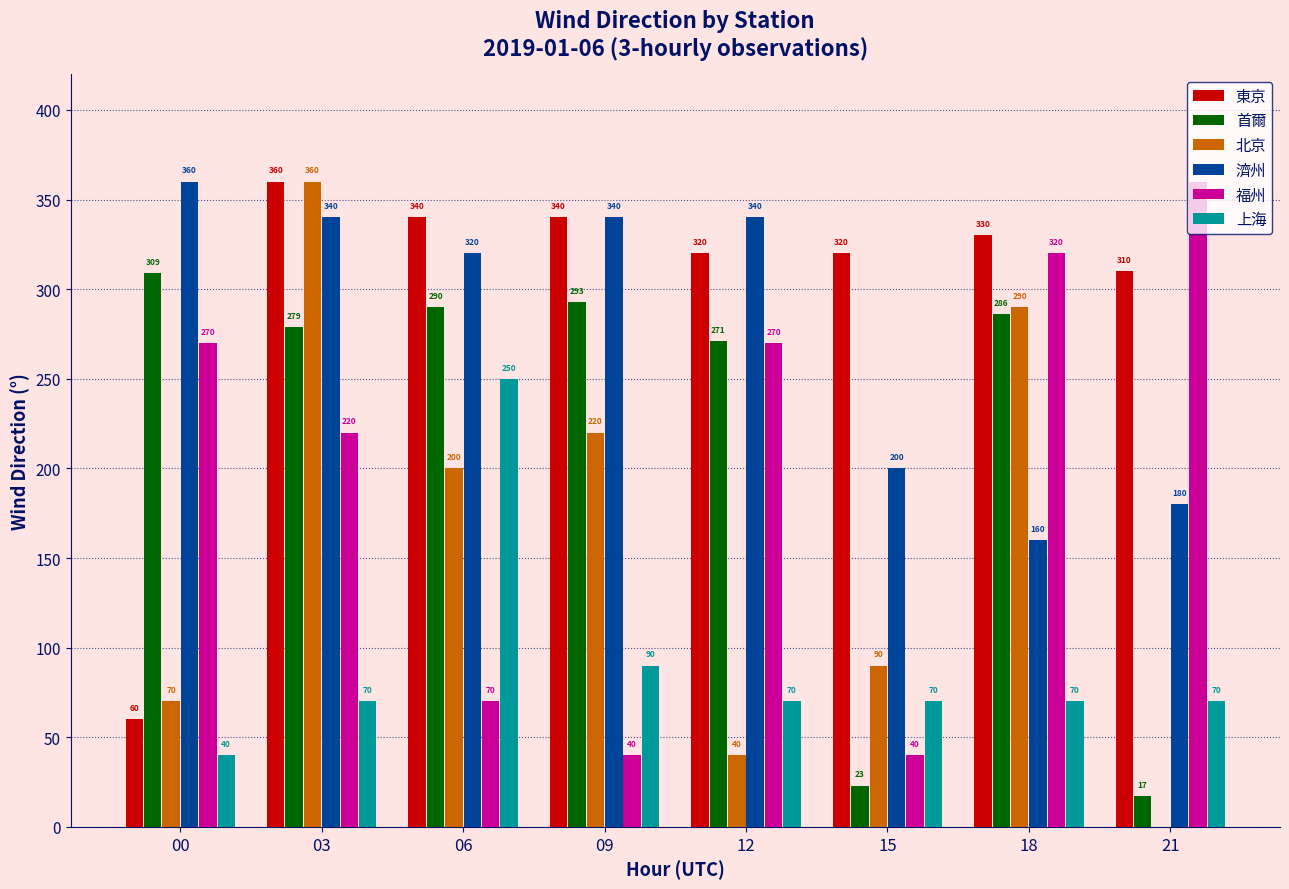

Are the bars horizontal?

No